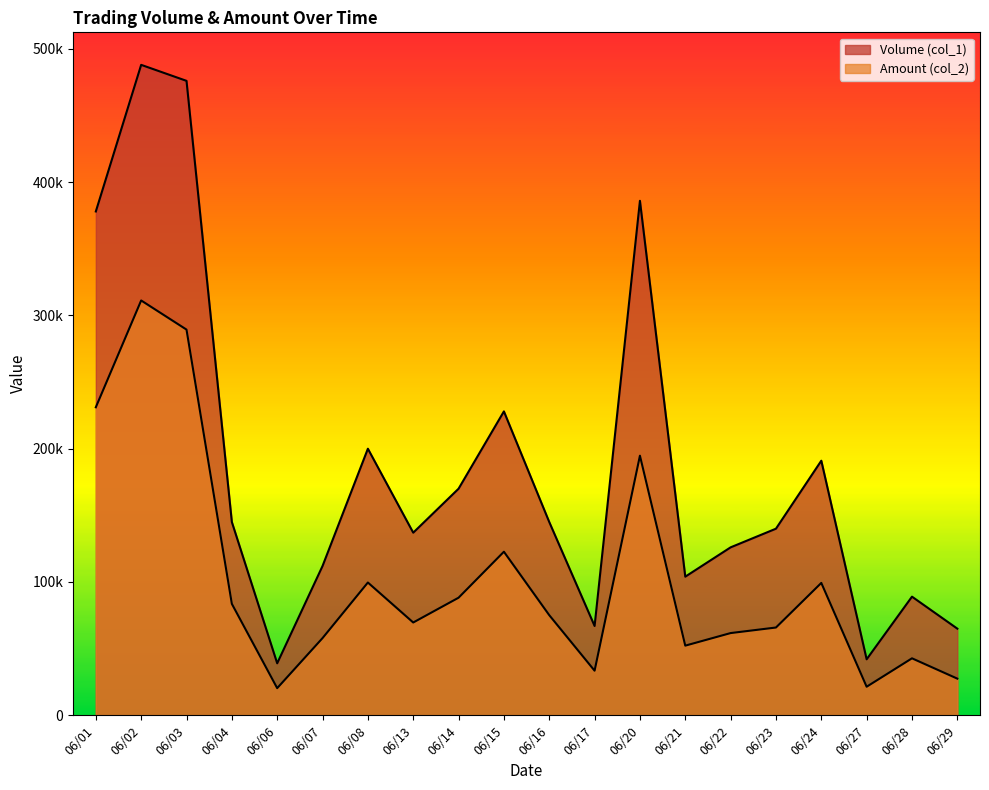

How many series are shown in this chart?

2